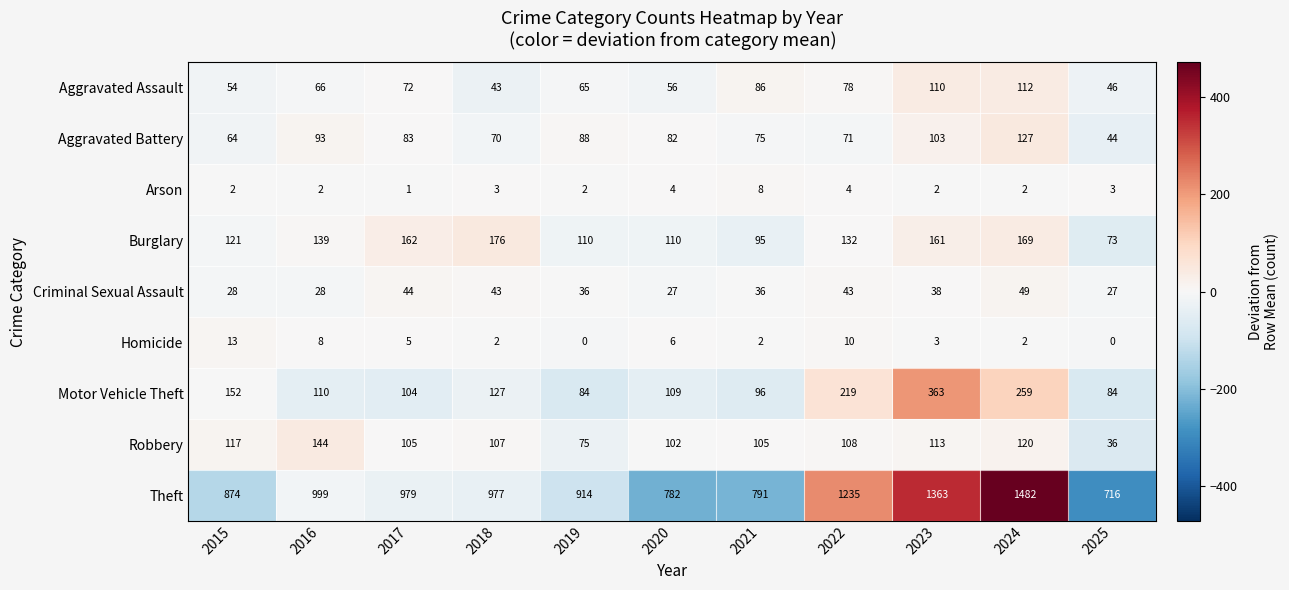

What is the sum of the Burglary values at 2019 and 2023?

271